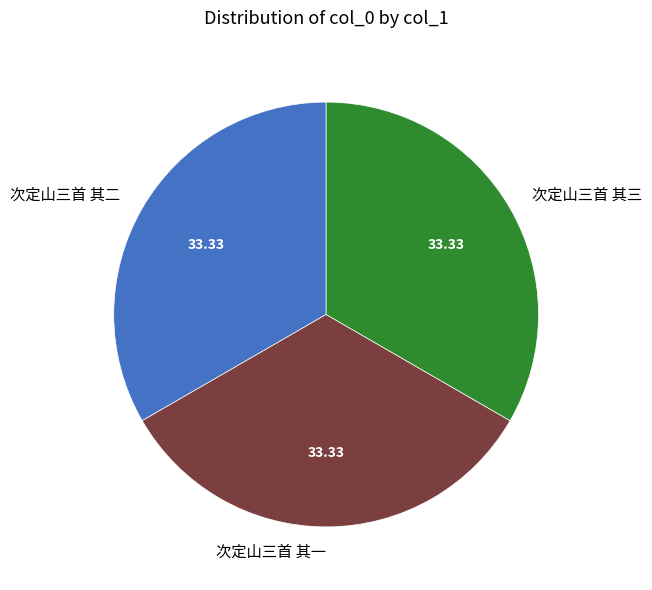

What is the ratio of the value at 次定山三首 其二 to the value at 次定山三首 其三?

1.0